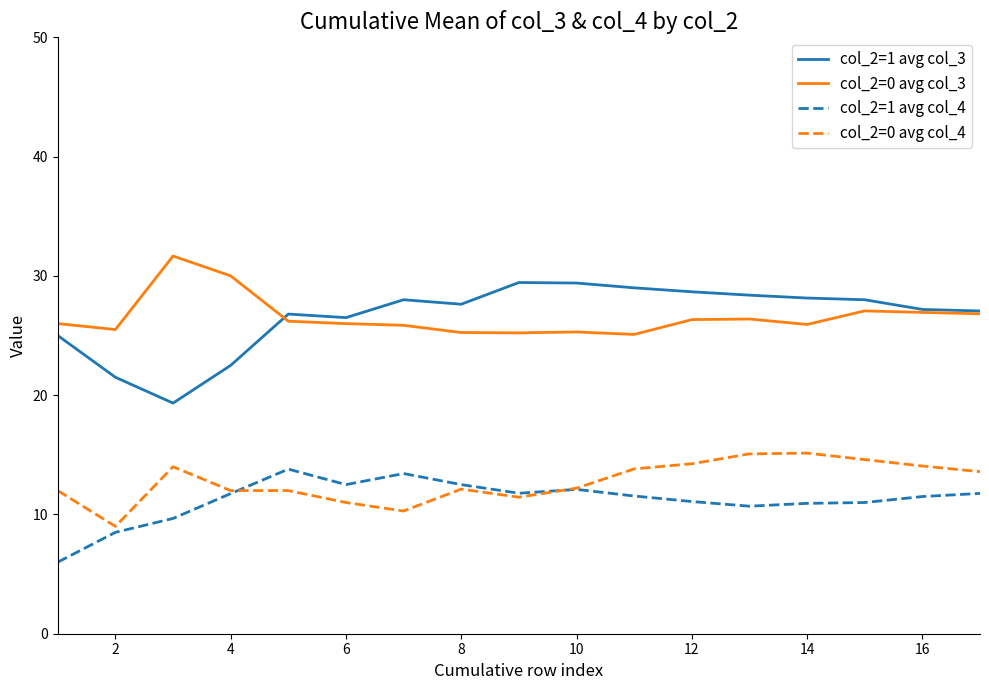

What are all the series names shown in the legend?

col_2=1 avg col_3, col_2=0 avg col_3, col_2=1 avg col_4, col_2=0 avg col_4